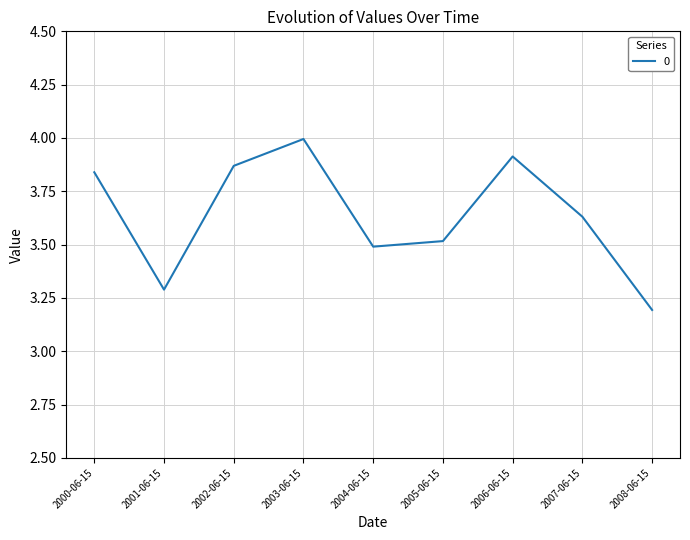

The chart shows a value of 5.9 at 2002-06-15. True or false?

False